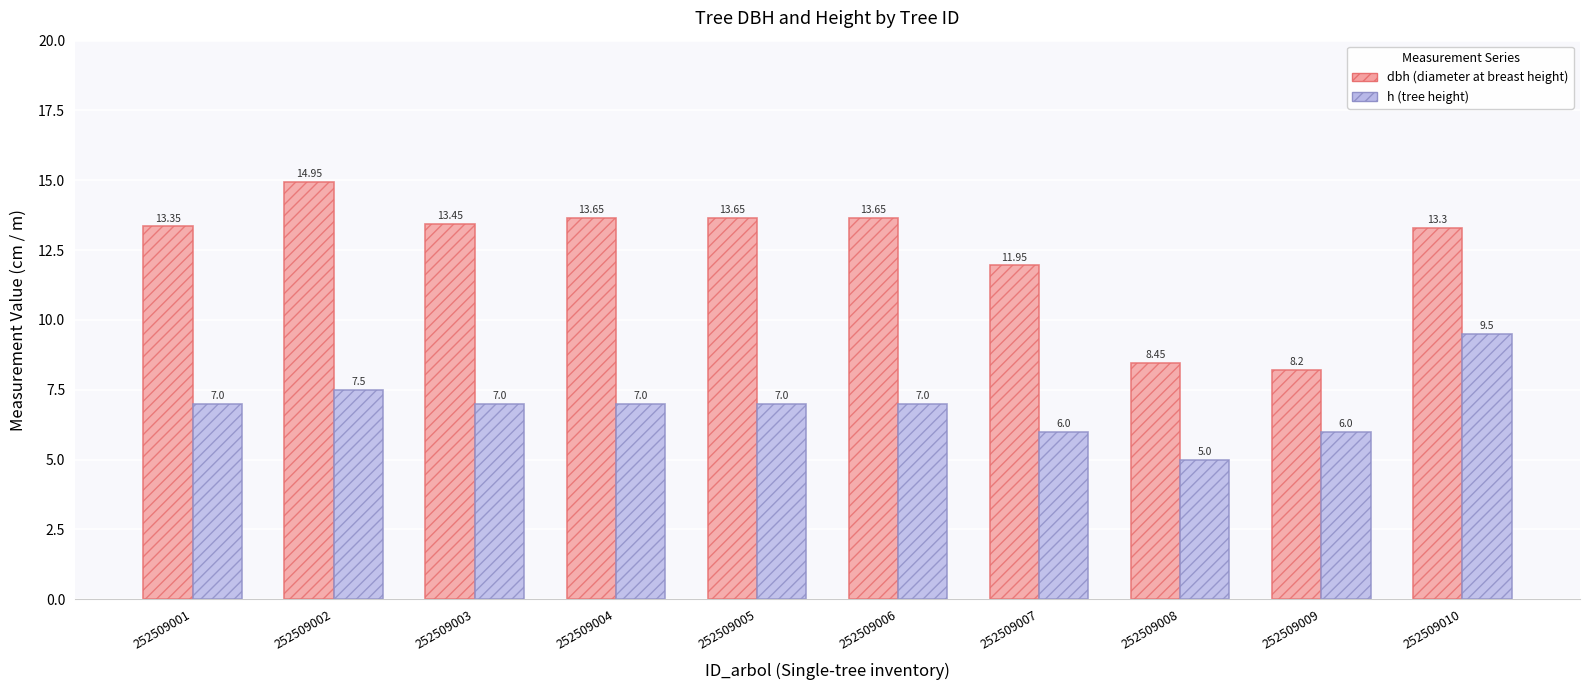

At which category is the sum across all series the highest?

252509010